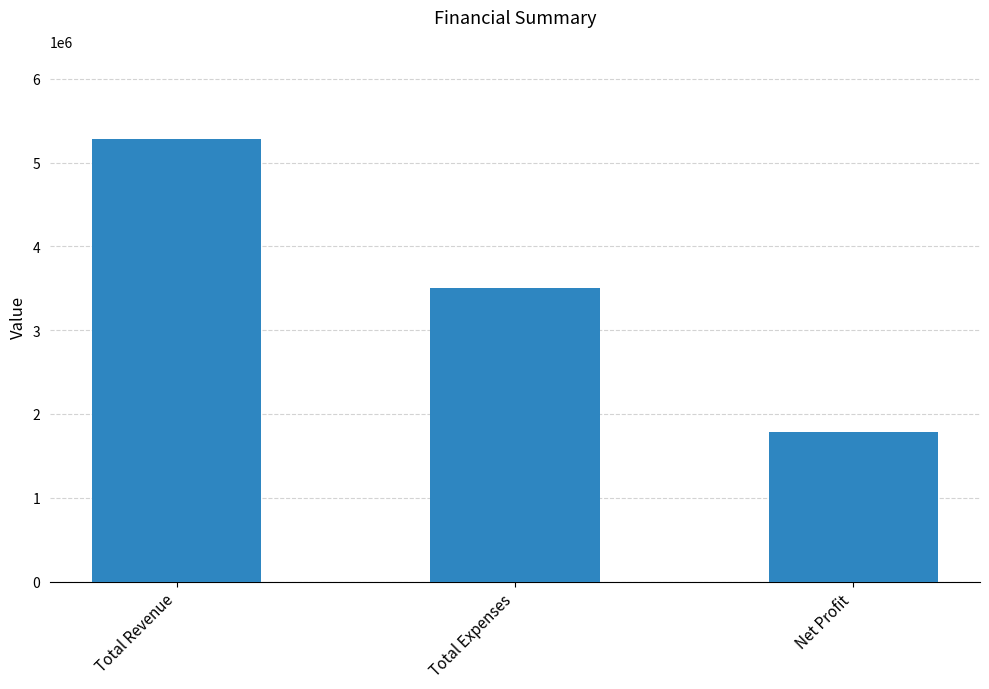

Where does the data first go above 3500000?

Total Revenue